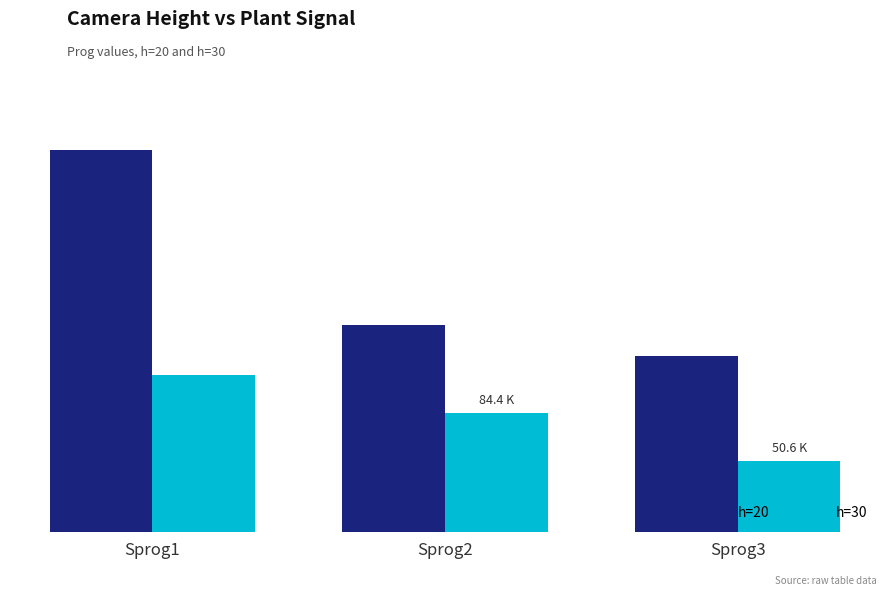

What is the value of the h=20 bar at the 1st from the left?

269560.5